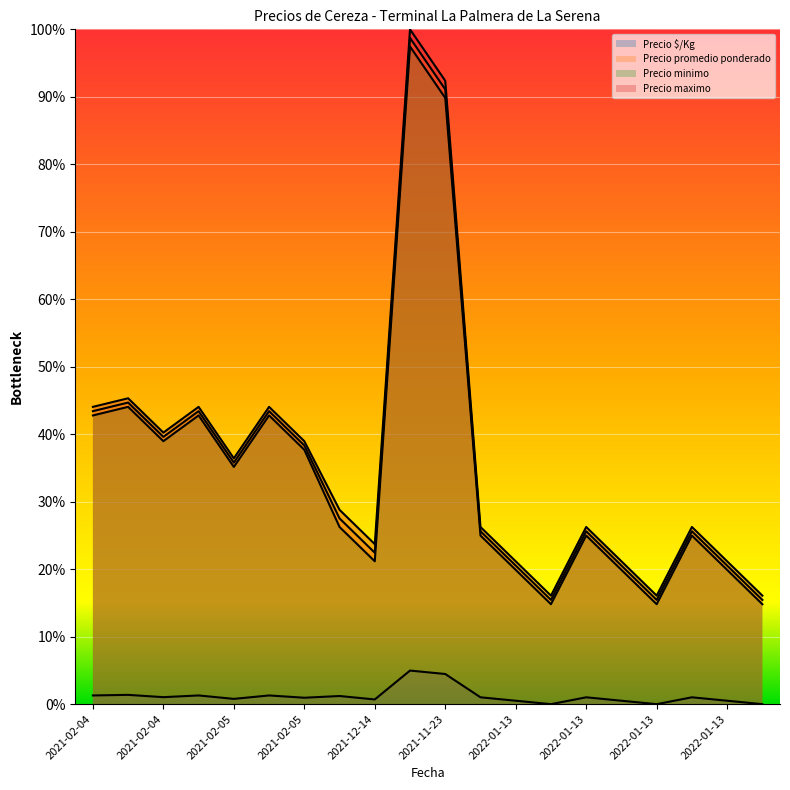

Does the chart display data point markers on the line(s)?

No